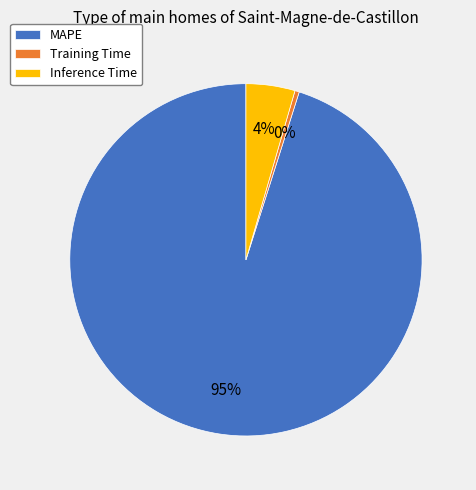

Which category has the biggest portion of the pie?

MAPE